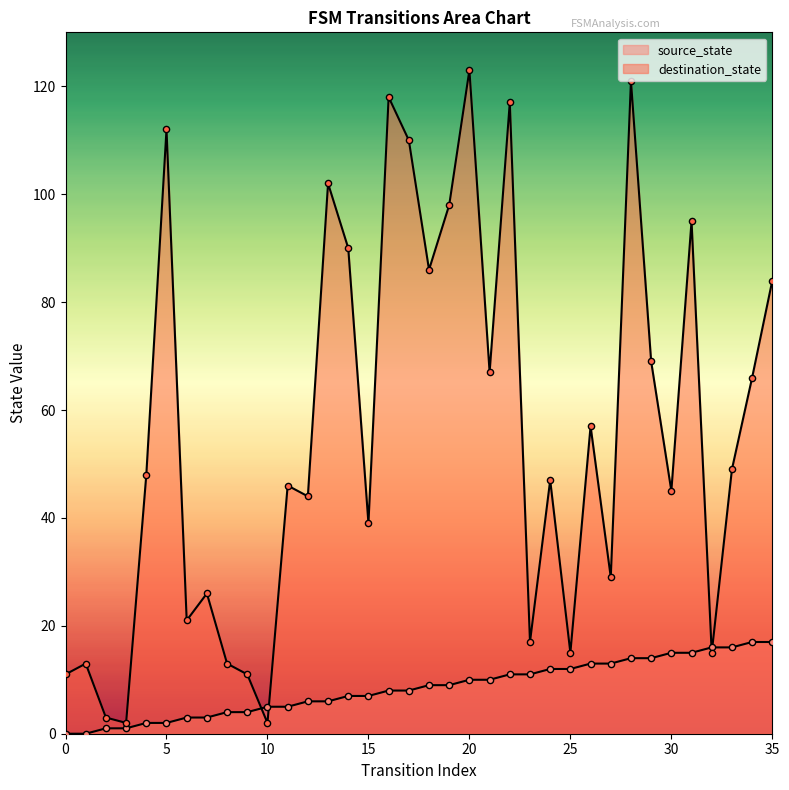

At how many categories does at least one series exceed 19?

26